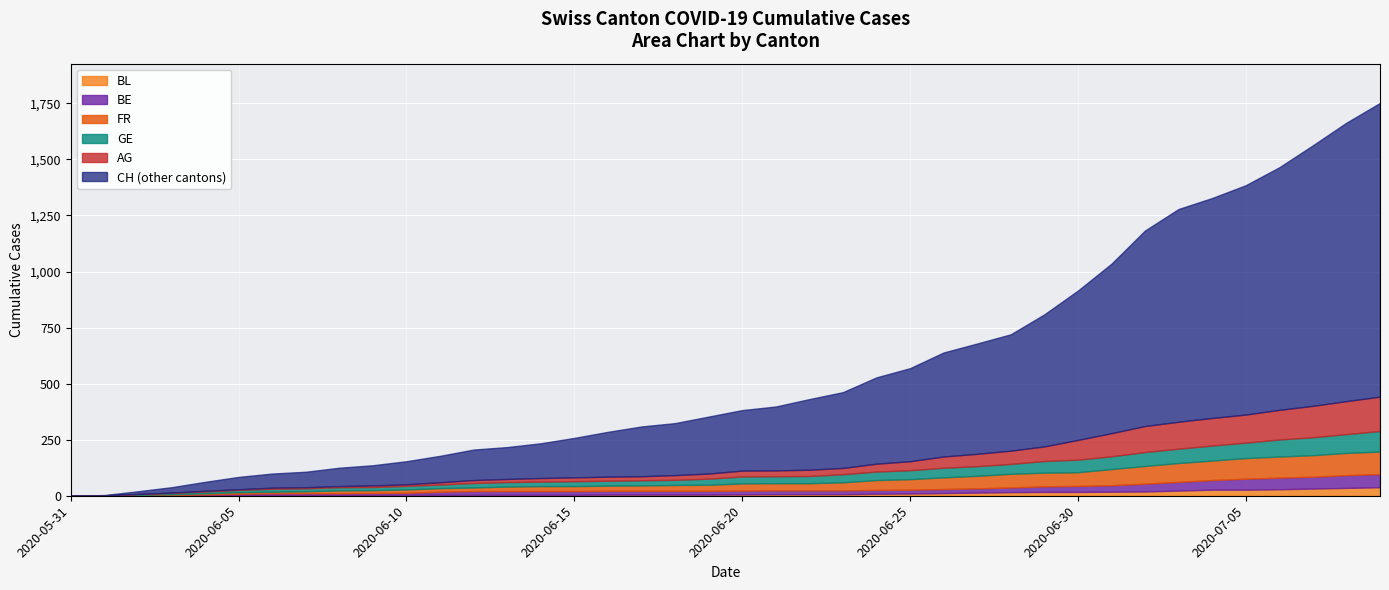

What are all the series names shown in the legend?

BL, BE, FR, GE, AG, CH (other cantons)